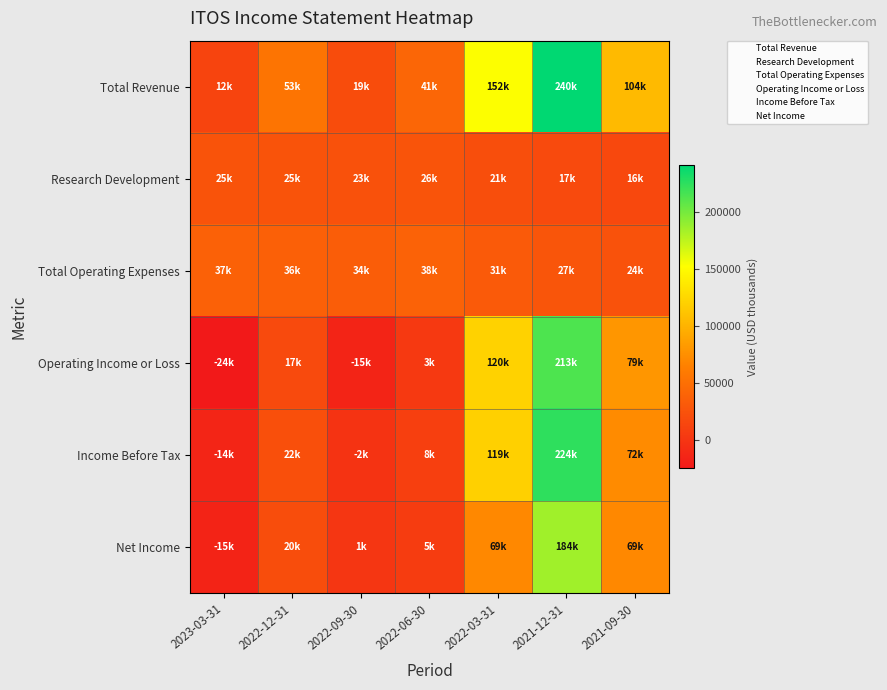

What is the total value across all series at 2023-03-31?

20800